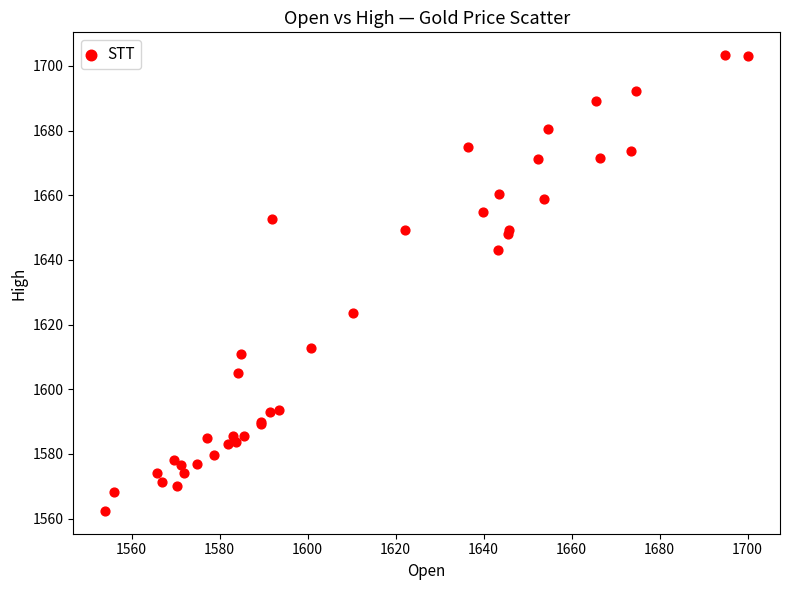

What Y value in the scatter plot is closest to 1632?

1623.7